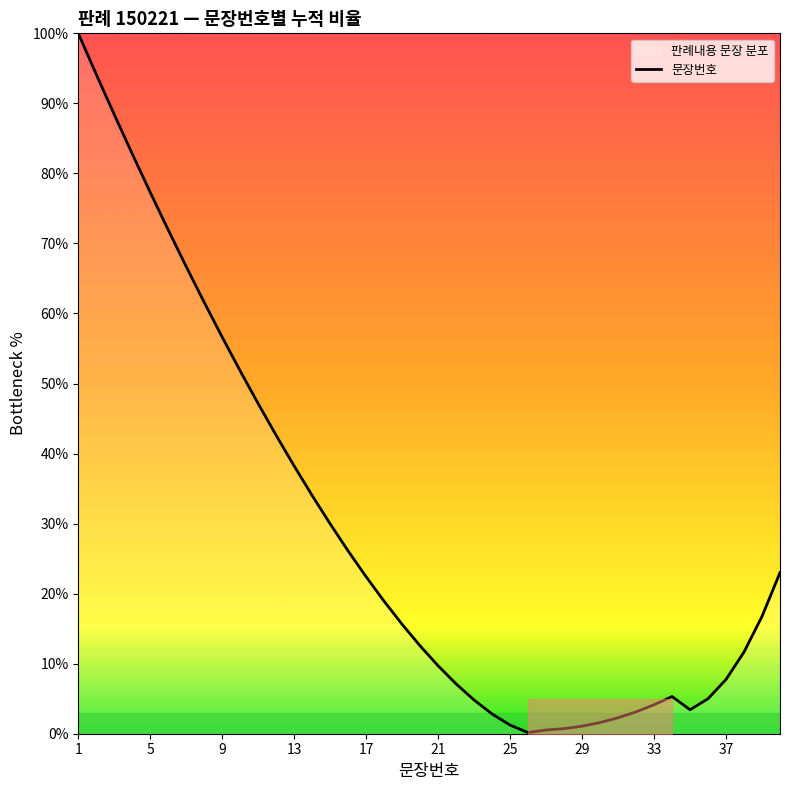

What is the difference between the maximum and second lowest values?

99.5